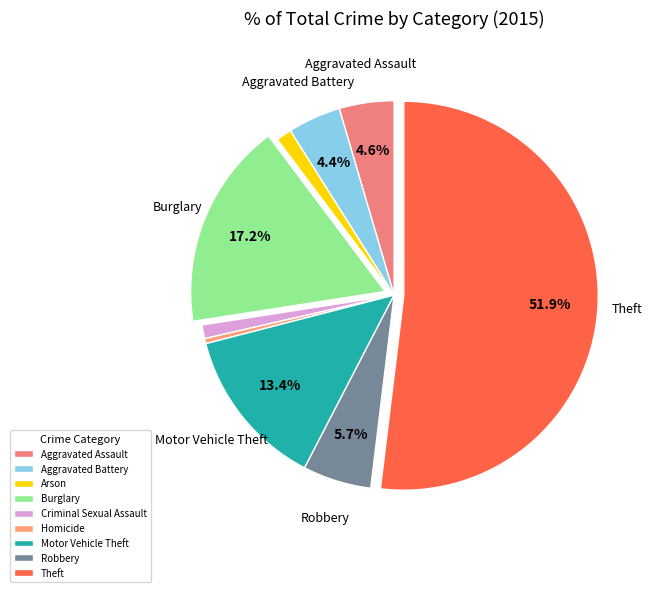

Which slice is the largest?

Theft